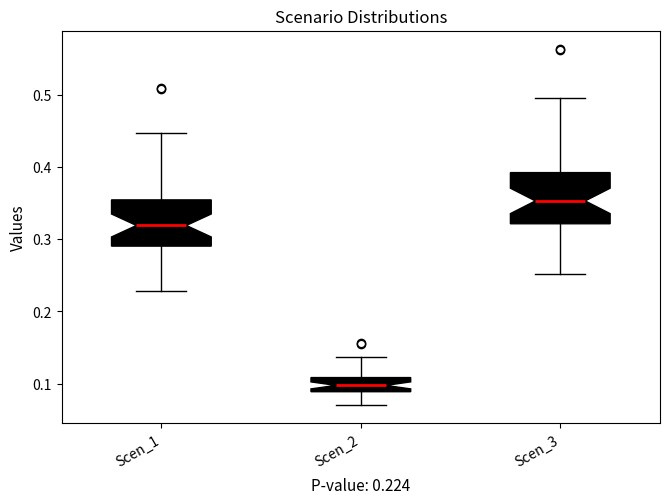

Which box's median line is the highest?

Scen_3